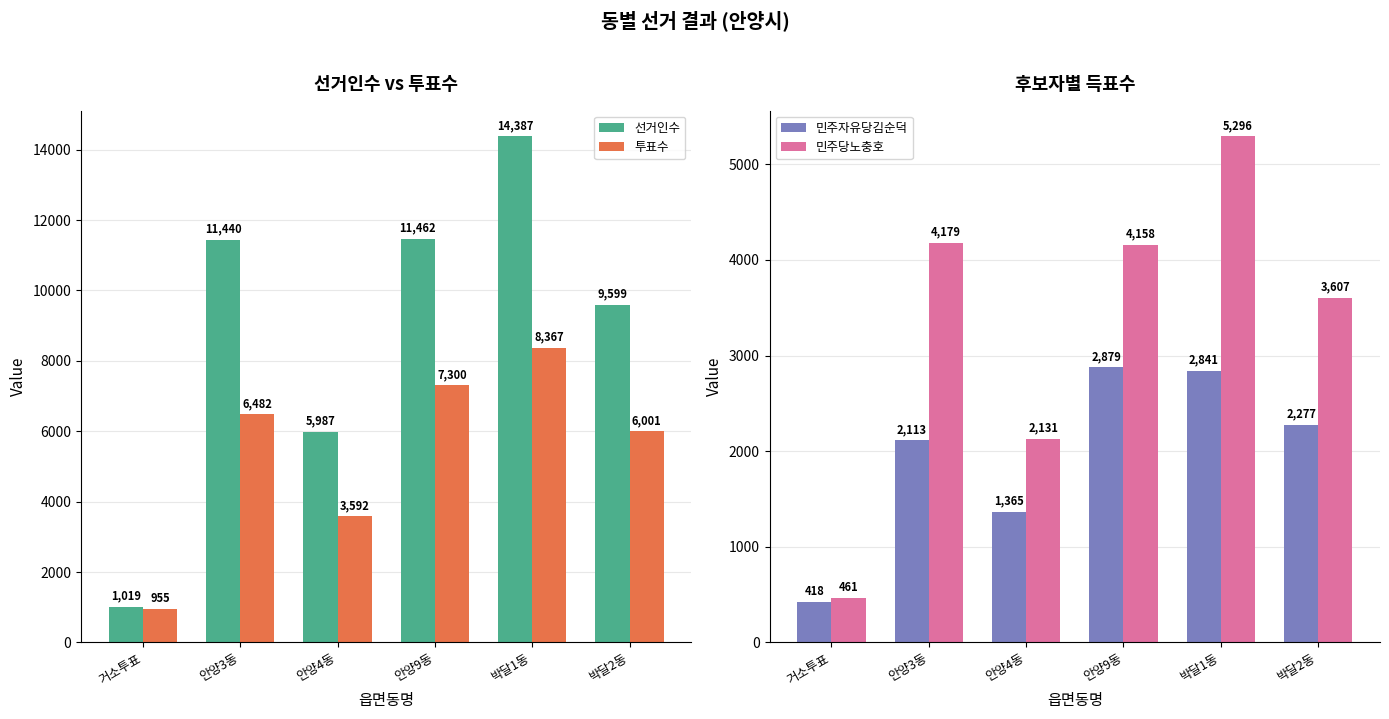

Where is 선거인수 nearest to the value 7703?

안양4동